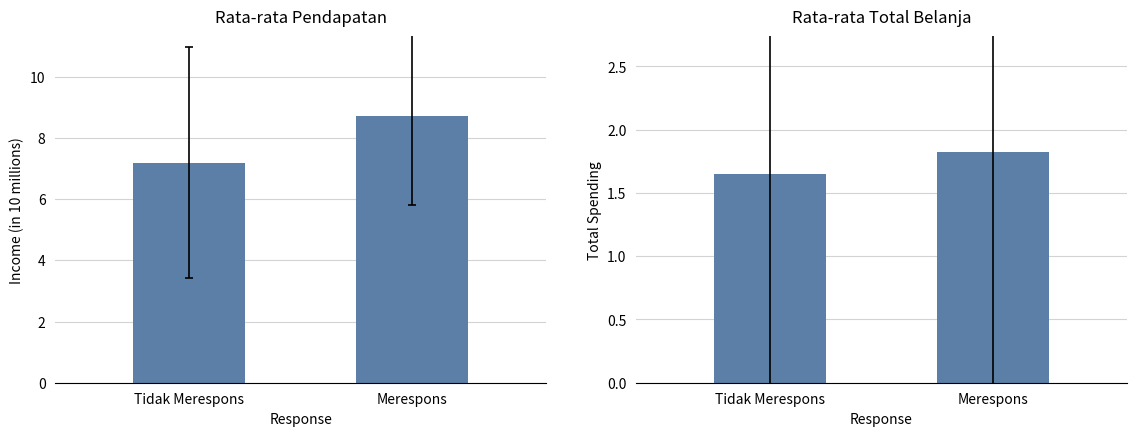

Reading left to right, extract all data points from this chart.

col_0: 7.2	8.7
col_1: 1.7	1.8